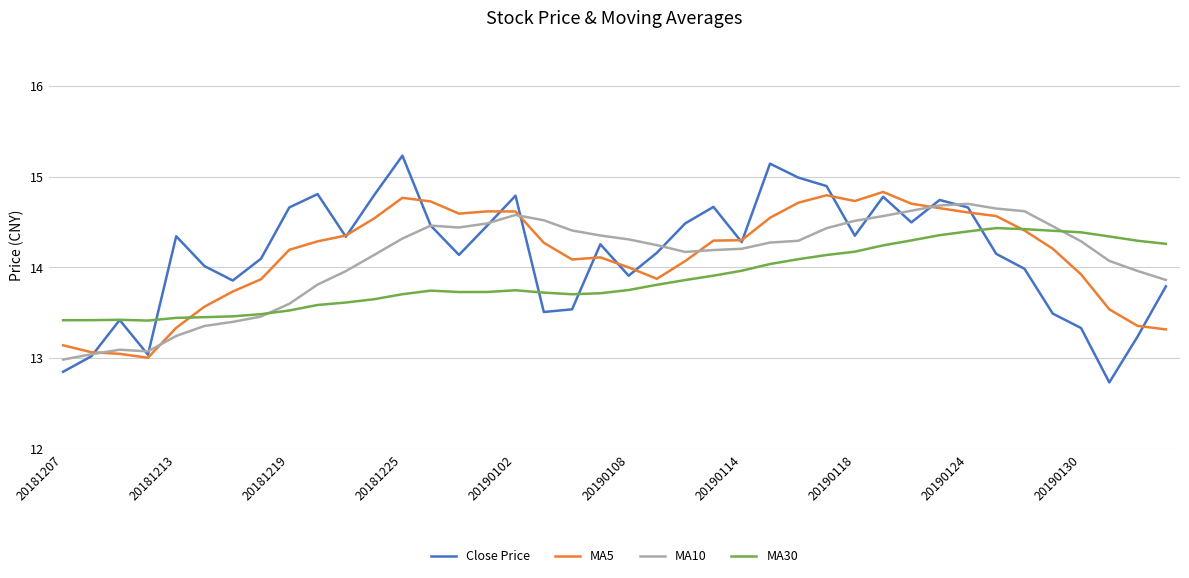

What is the highest value of the Close Price series?

15.2